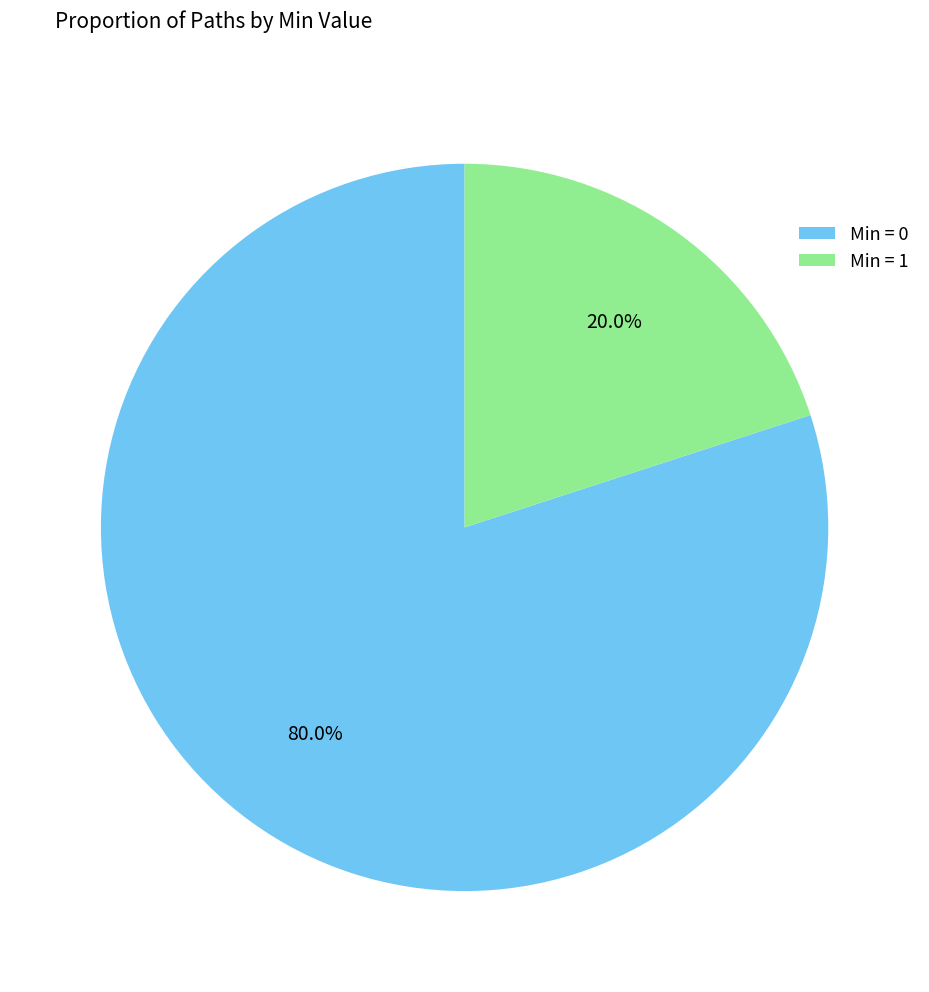

Which category has the smallest portion of the pie?

Min = 1